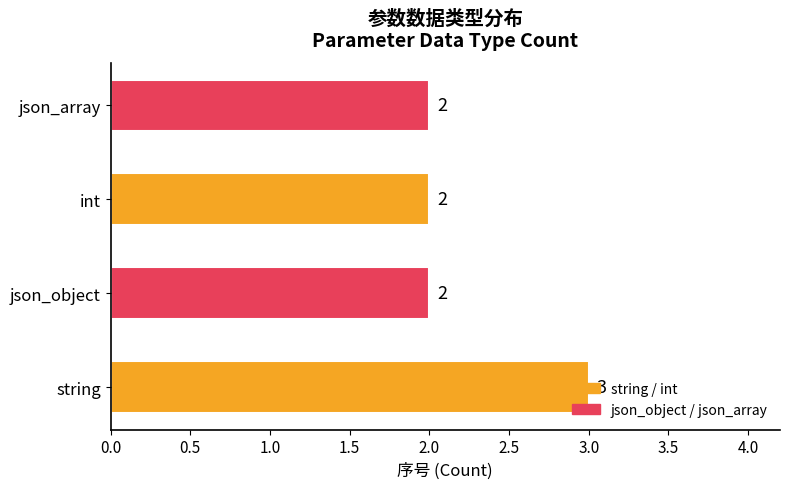

Approximately how many times larger is the value at int compared to json_array?

1.0